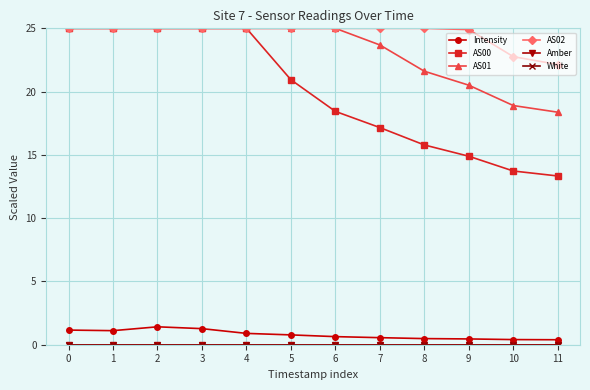

True or false: Intensity and AS02 intersect in this chart.

False